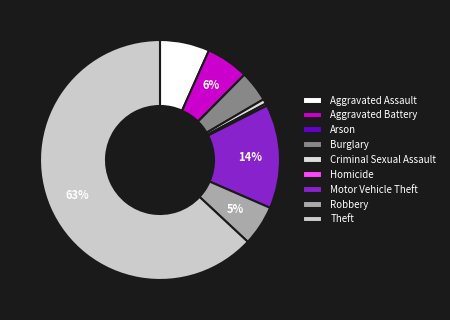

Is it true that Motor Vehicle Theft is 14% of the pie?

True